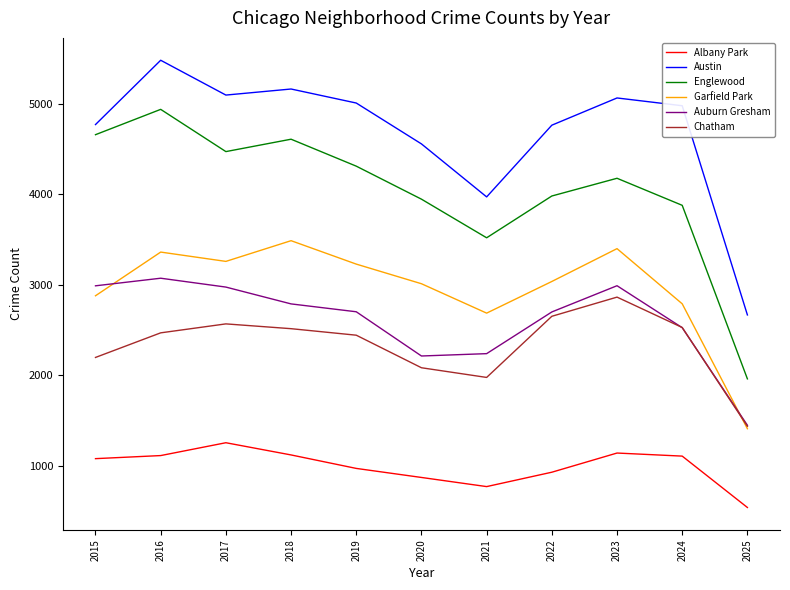

Is it true that Englewood equals 3518 at 2021?

True